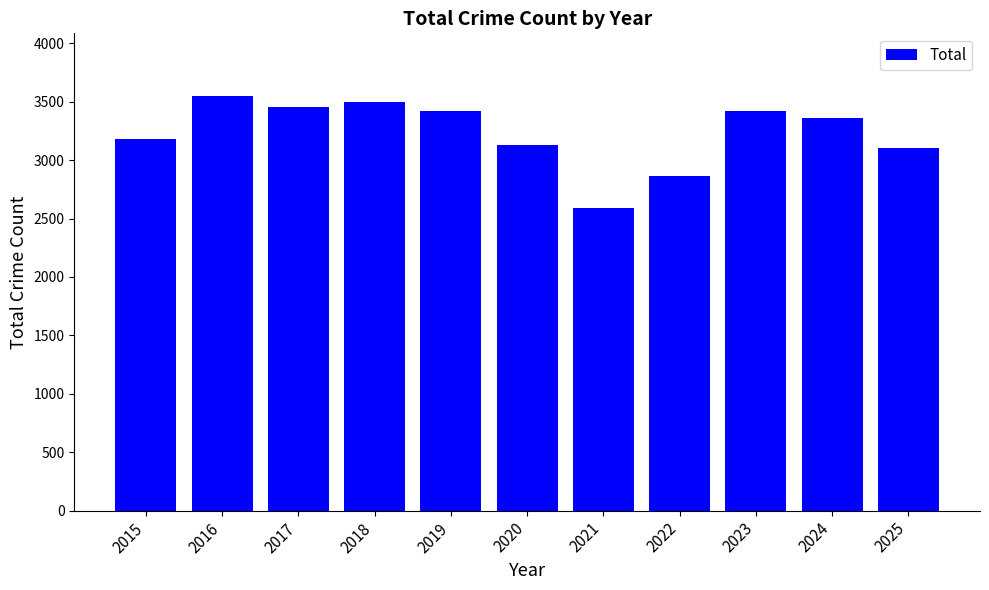

What is the sum of the values at 2019 and 2015?

6601